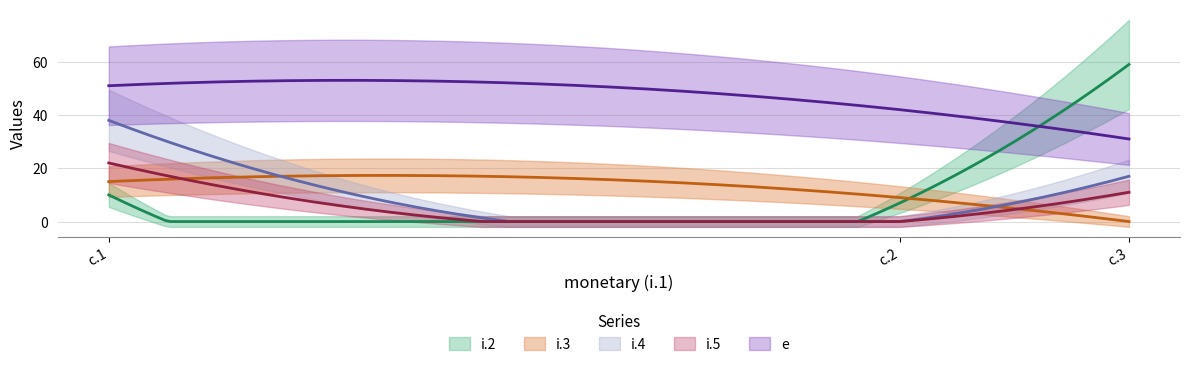

How many data points in i.3 are above 9?

1